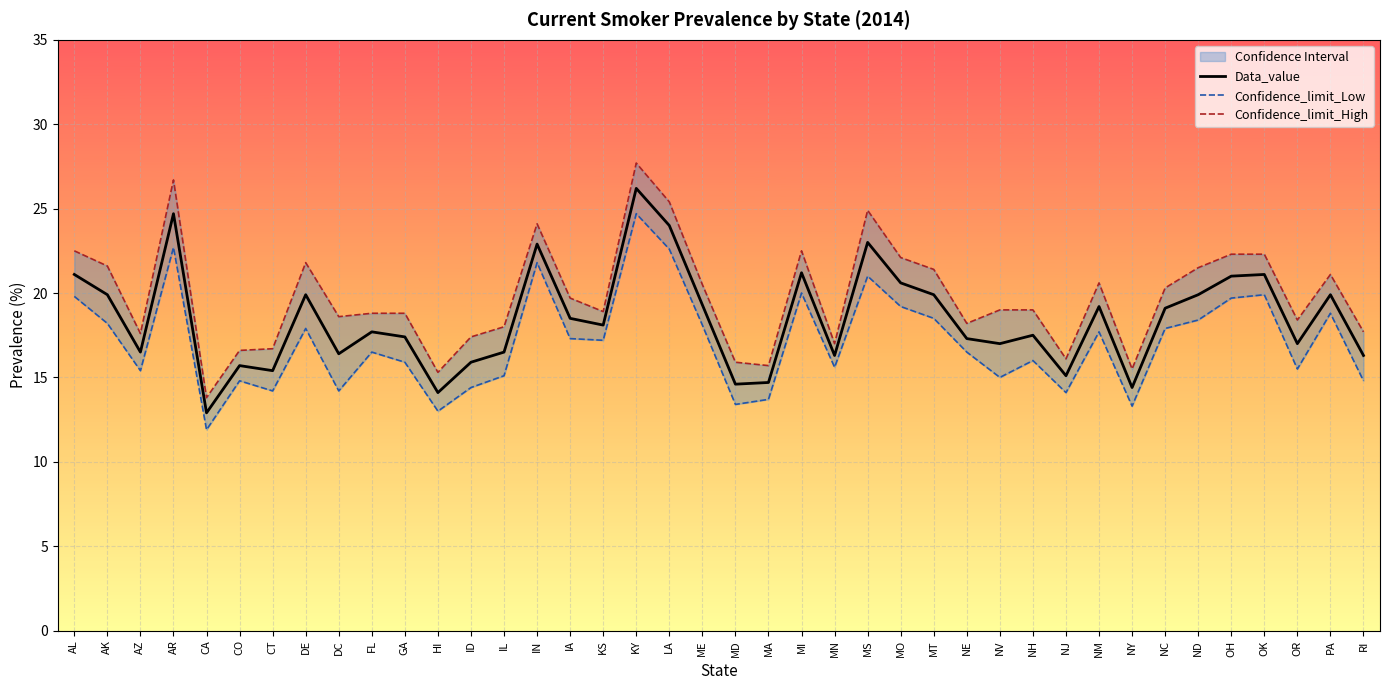

Rank the series by their maximum value, from lowest to highest.

Confidence_limit_Low, Data_value, Confidence_limit_High